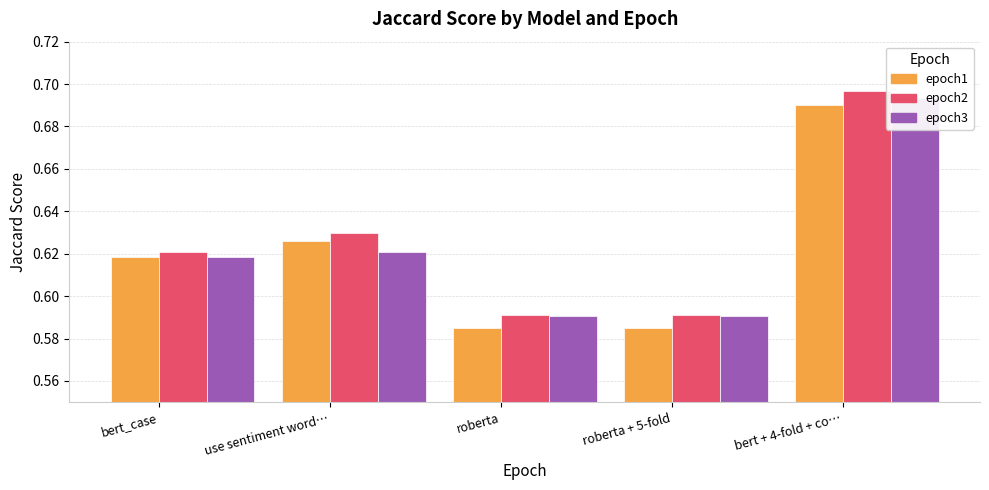

Reading right to left, transcribe all the data shown in this chart.

epoch1: 0.7	0.6	0.6	0.6	0.6
epoch2: 0.7	0.6	0.6	0.6	0.6
epoch3: 0.7	0.6	0.6	0.6	0.6